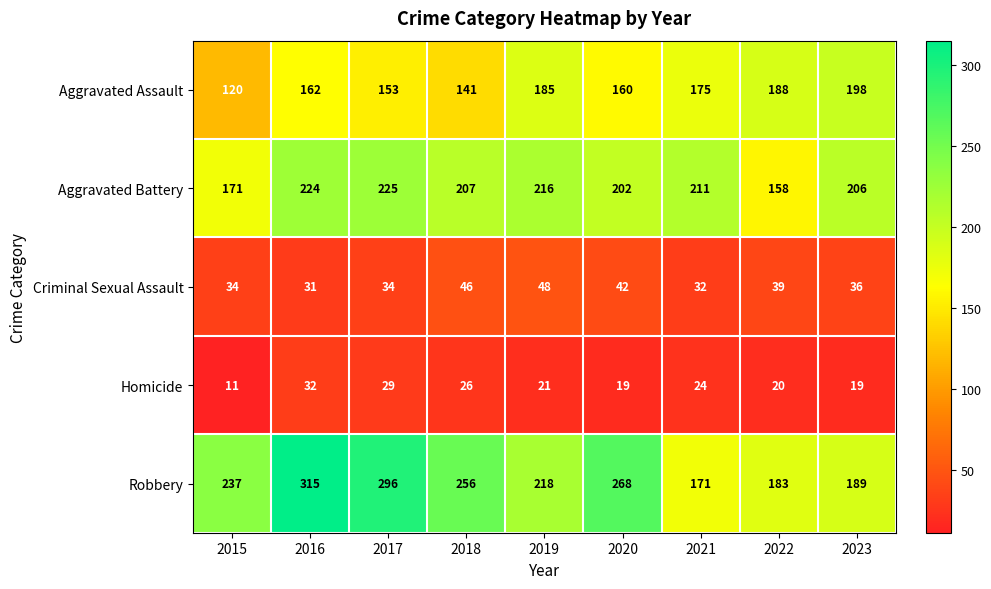

What is the total value across all series at 2021?

613